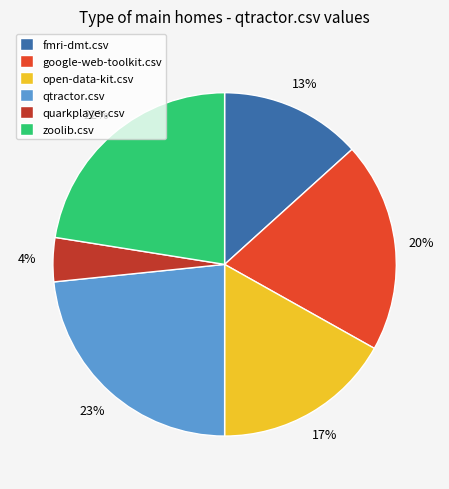

Does google-web-toolkit.csv represent more than half of the total?

No